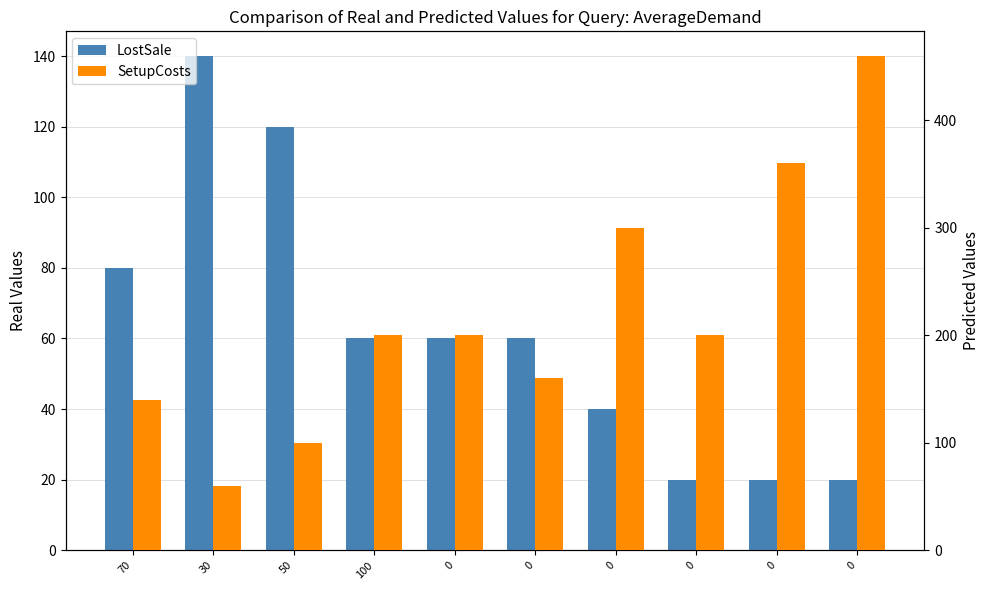

What is the spread (max minus min) of values at 0?

140